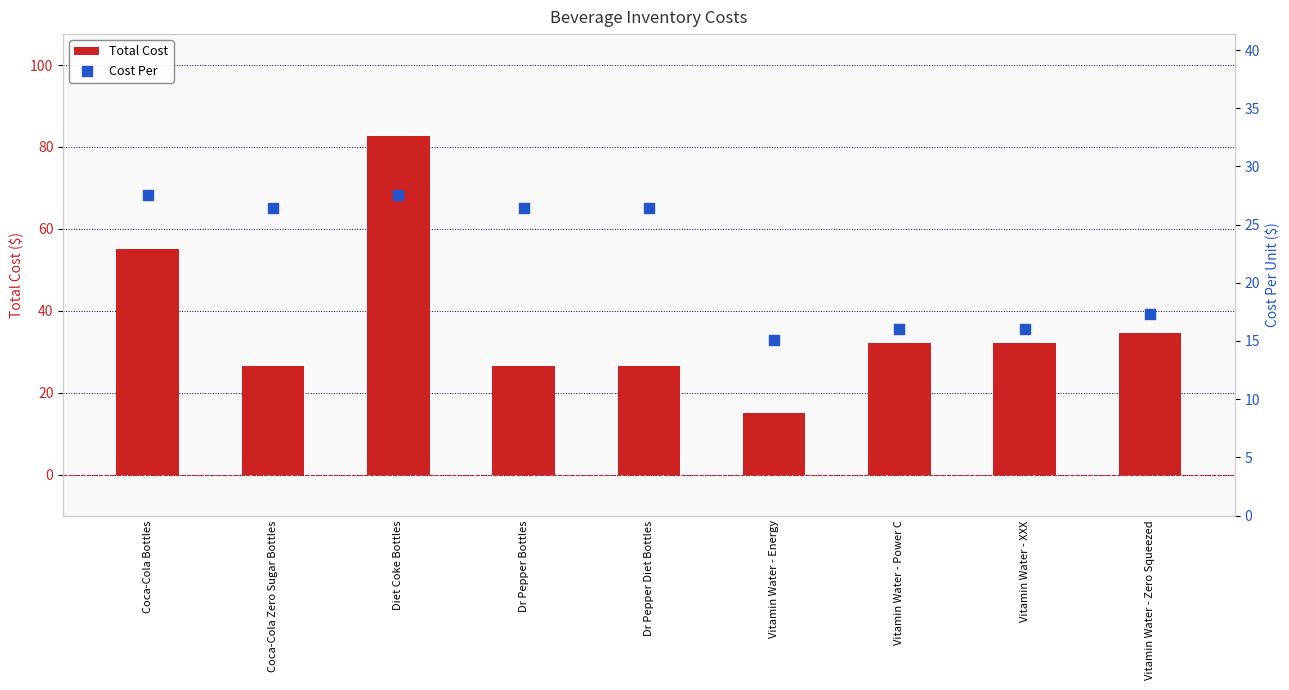

Which series has the largest total across all categories?

Total Cost